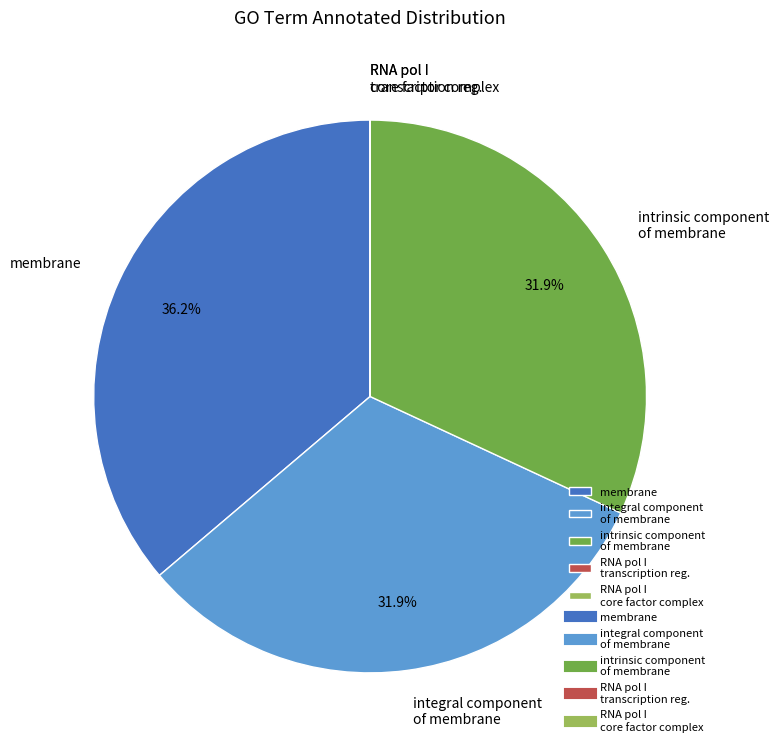

Is intrinsic component of membrane the majority of the pie?

No